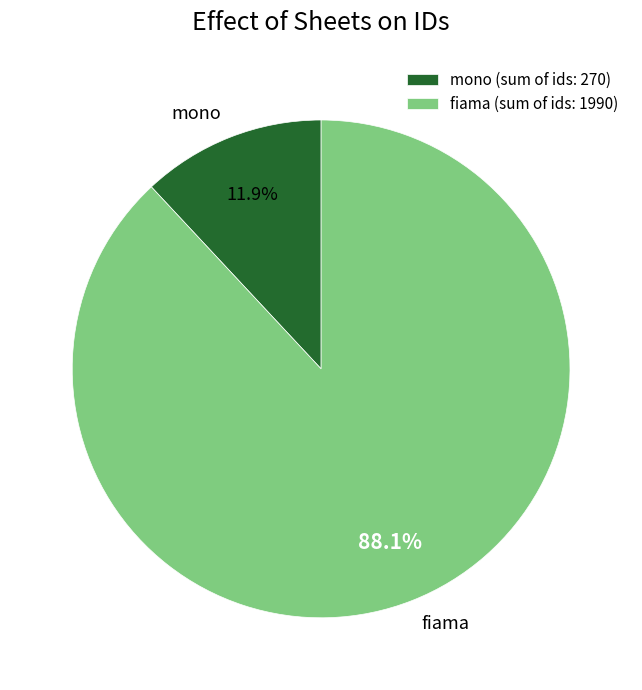

Count the number of slices in the pie.

2